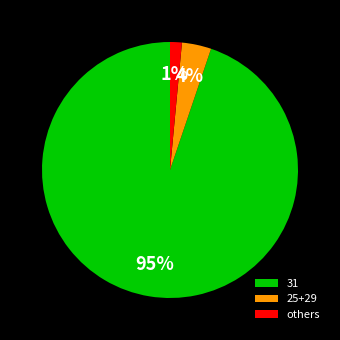

Which category accounts for the majority?

31